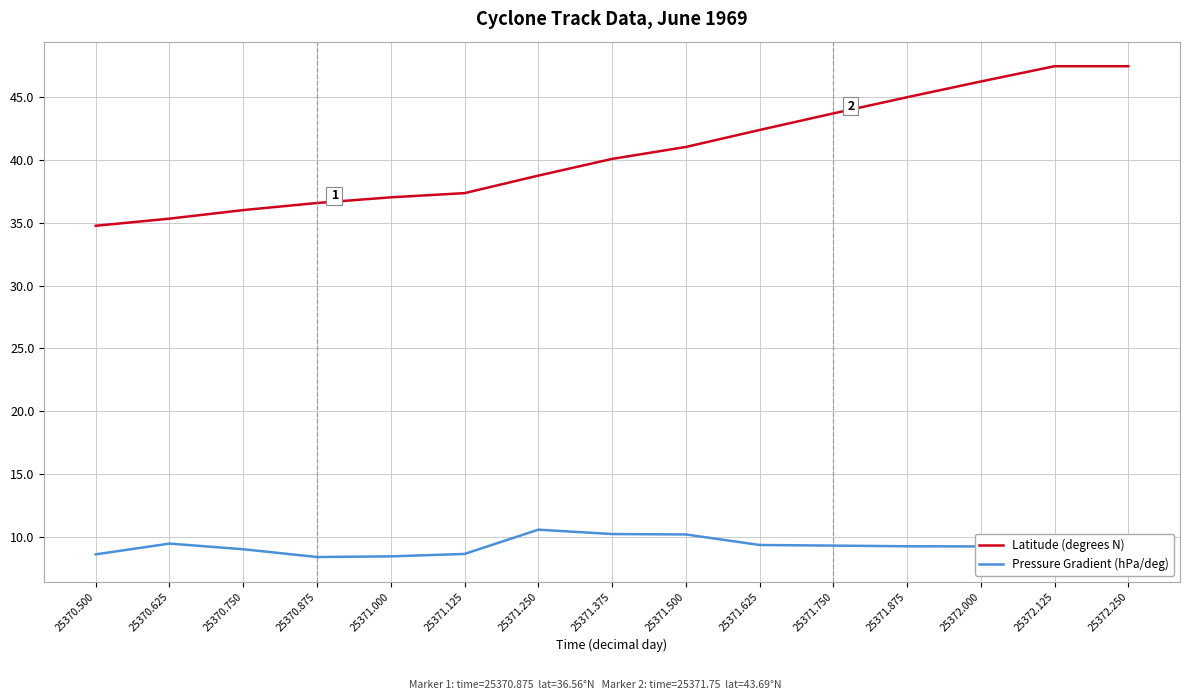

Rank the series by their average value, from lowest to highest.

Pressure Gradient (hPa/deg), Latitude (degrees N)